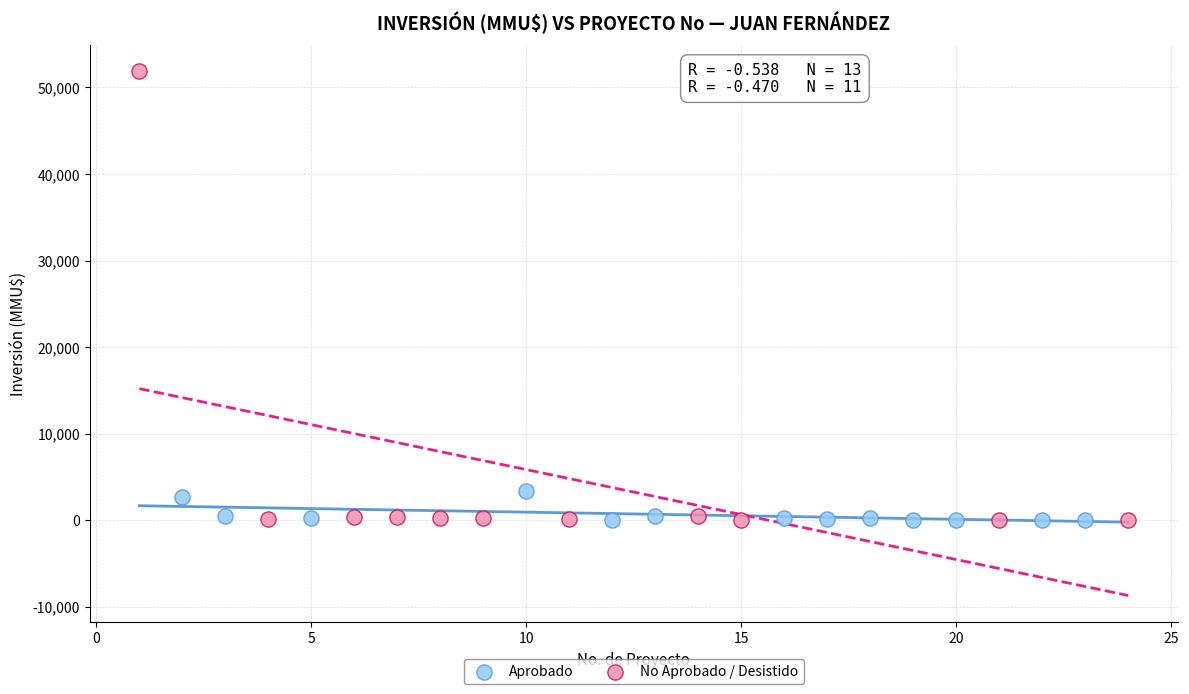

Which series reaches the maximum Y coordinate?

No Aprobado / Desistido